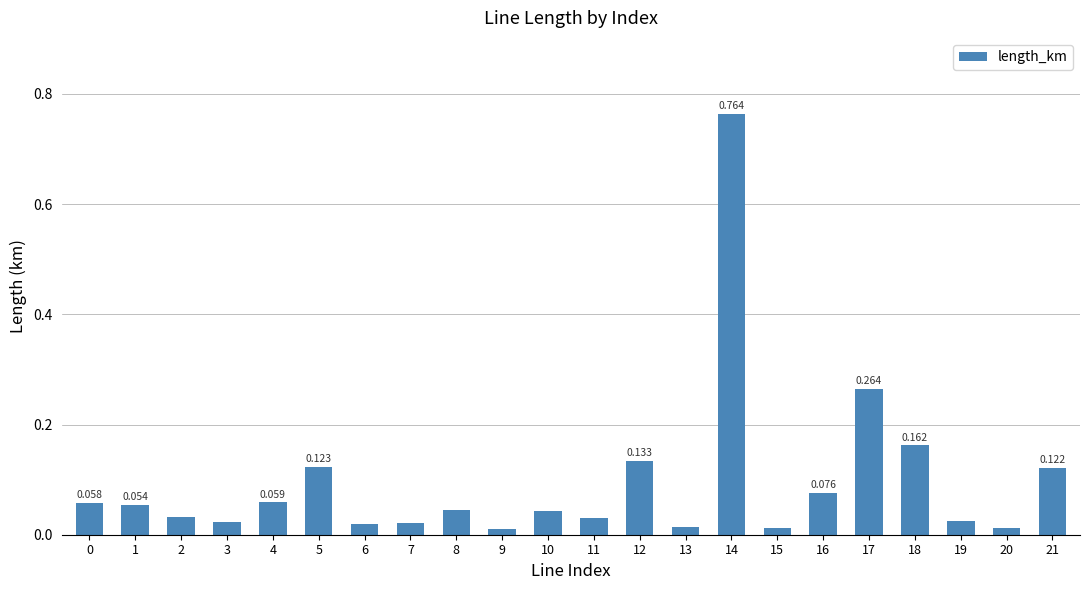

What is the average value?

0.1